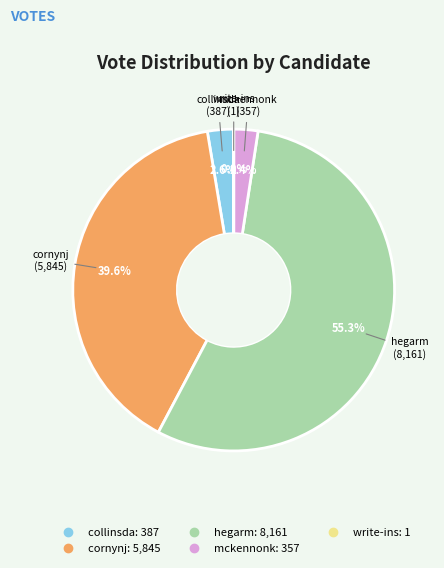

Approximately how many times larger is the value at collinsda compared to mckennonk?

1.1